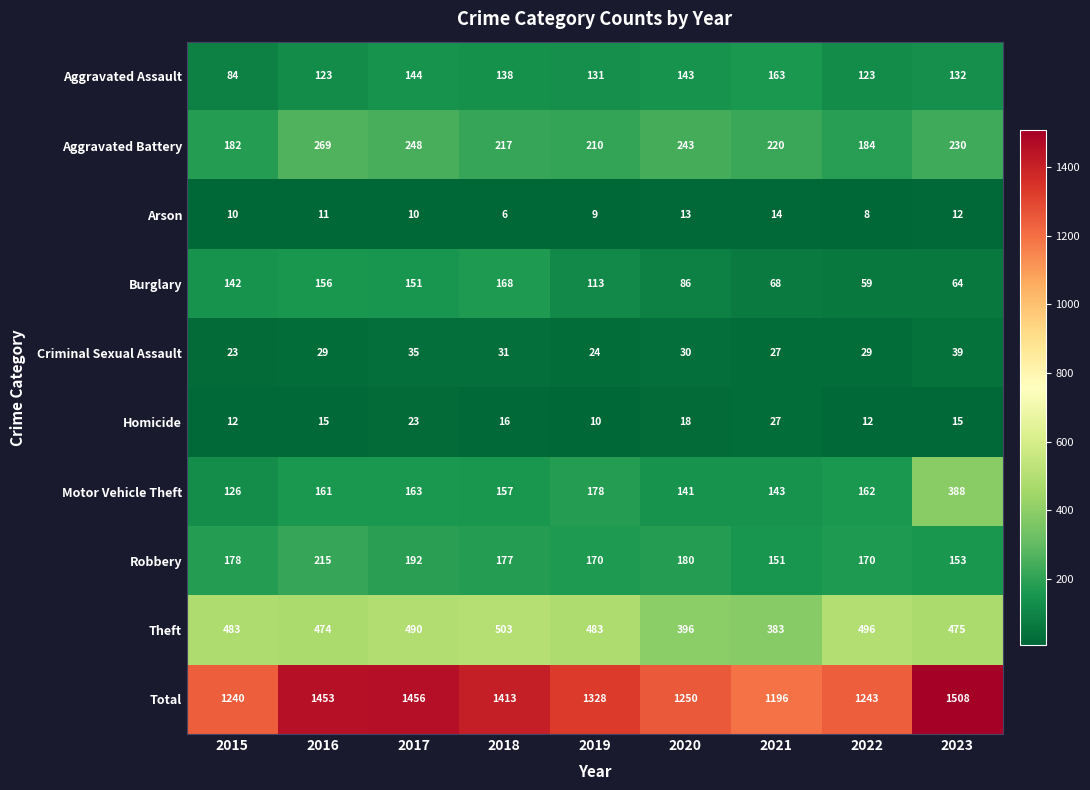

What is the smallest value displayed?

6